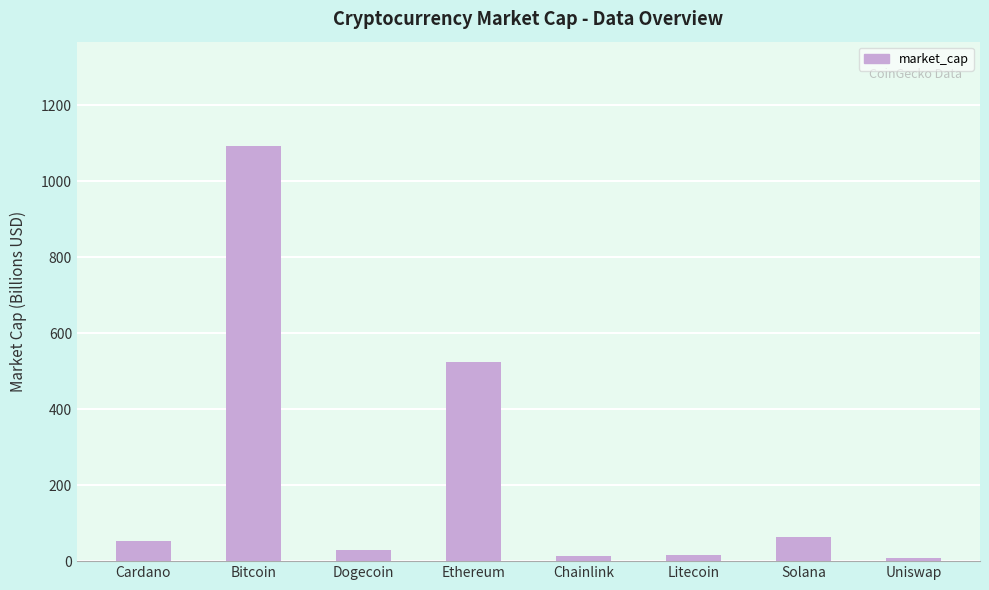

Are the bars grouped side by side (vs. stacked)?

No